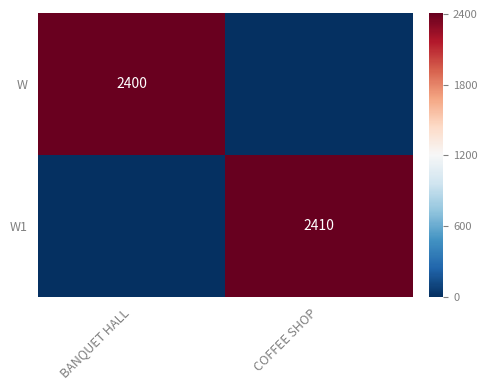

The W series shows 514 at BANQUET HALL. True or false?

False